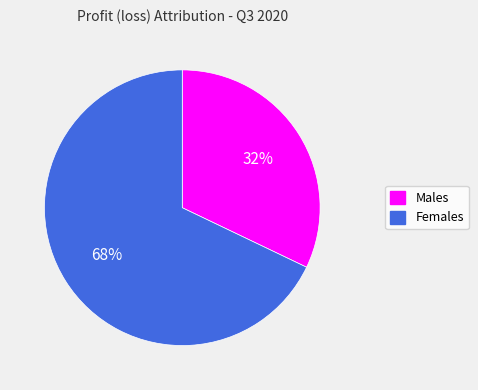

To the nearest percent, what is the average slice percentage?

50%